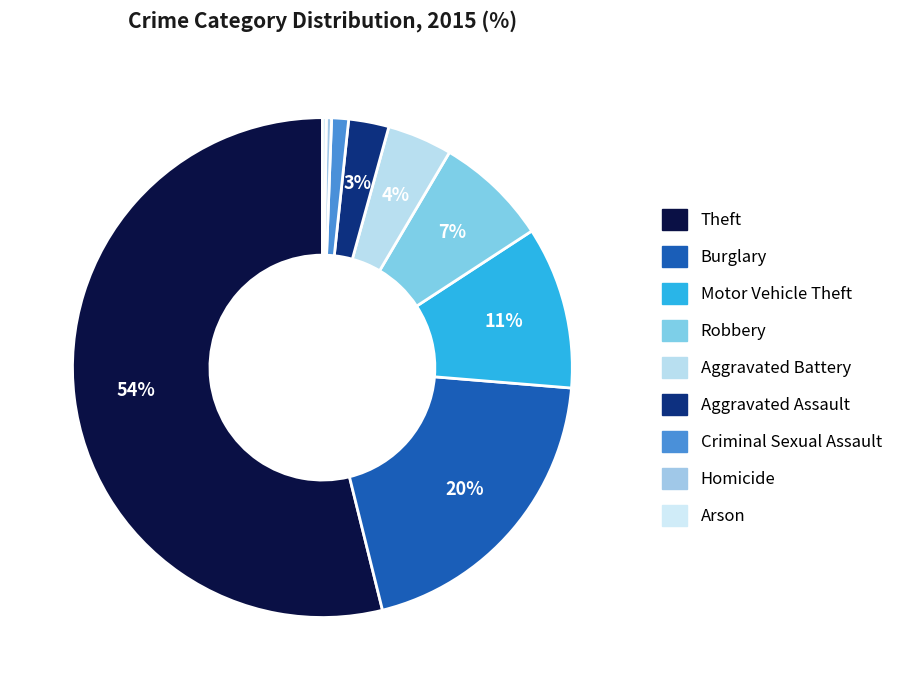

What is the total percentage of Burglary and Theft?

73.7%